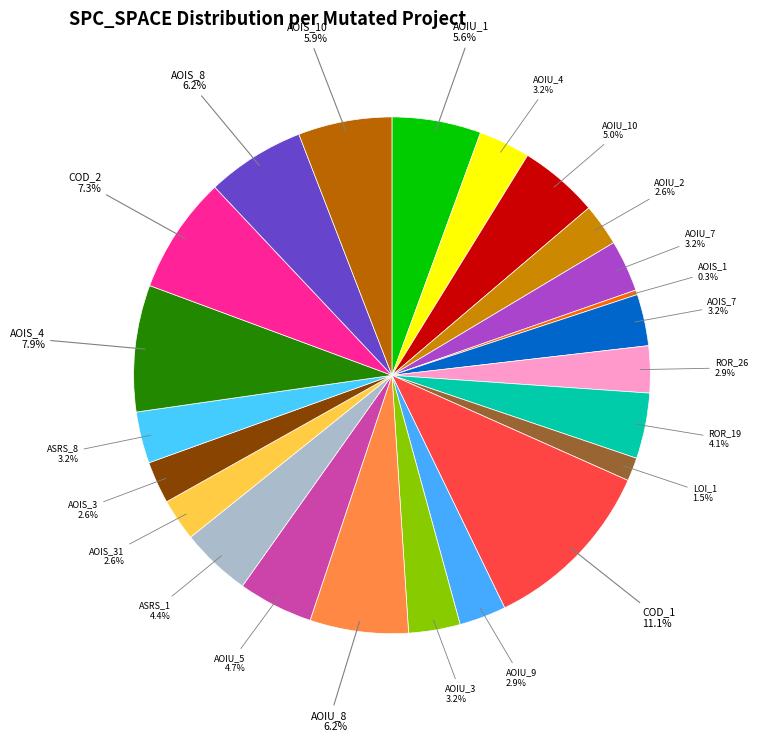

Which slice is the smallest?

AOIS_1